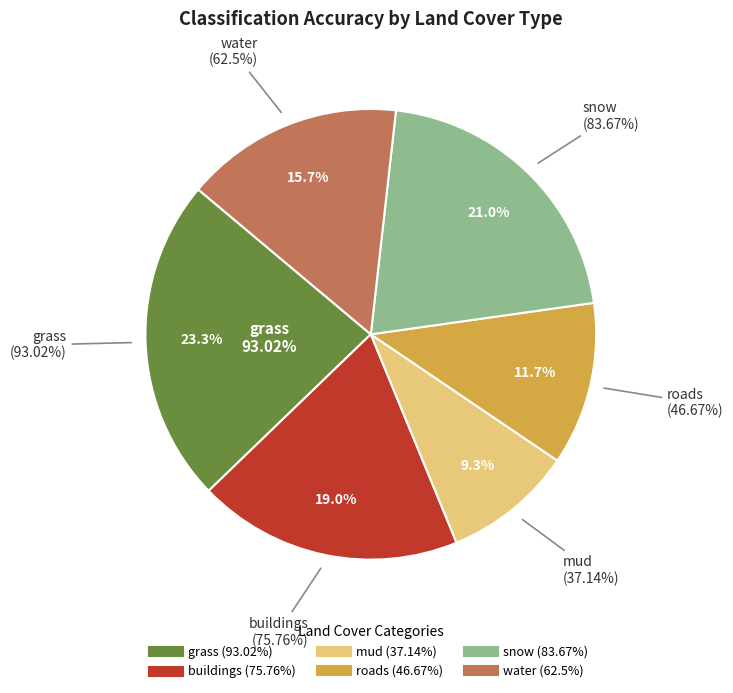

What is the change in value from mud to water?

+25.4